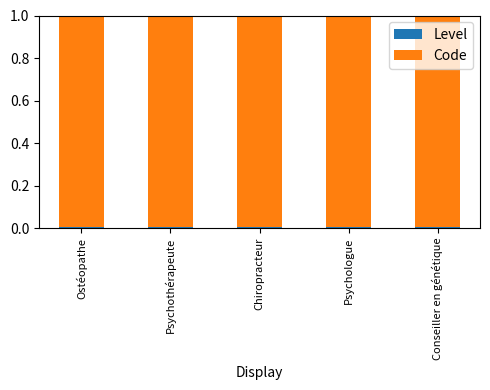

What is the total value across all series at Psychologue?

1.0